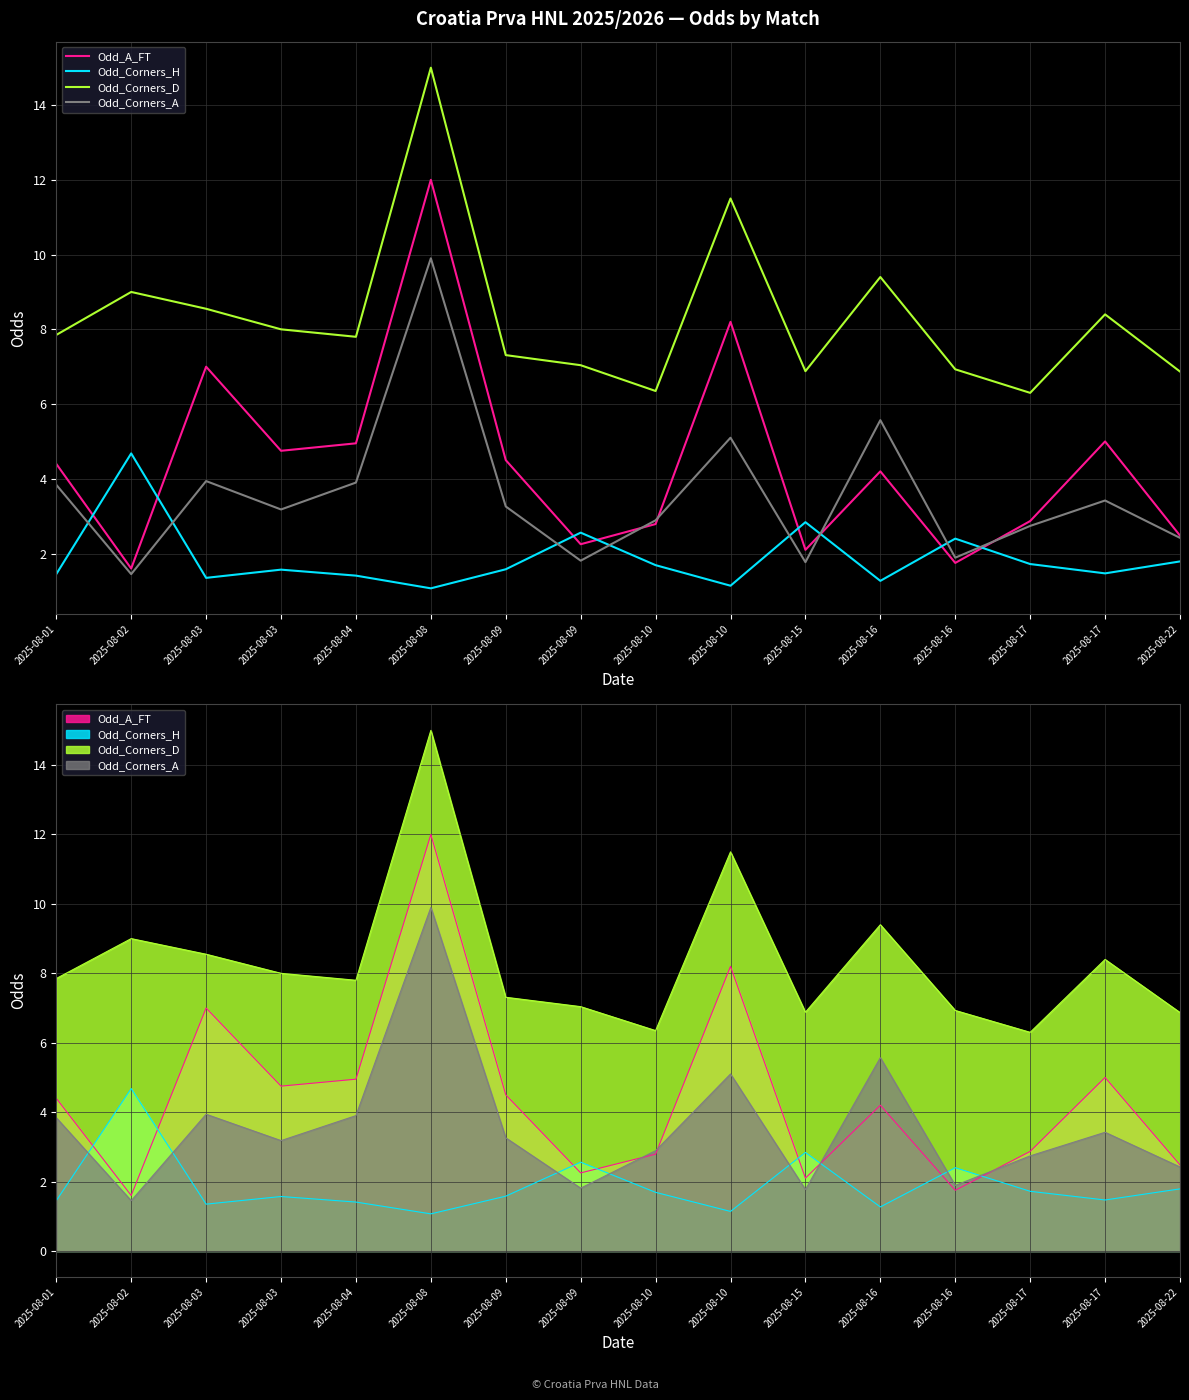

Which category has the lowest value across all series?

2025-08-08